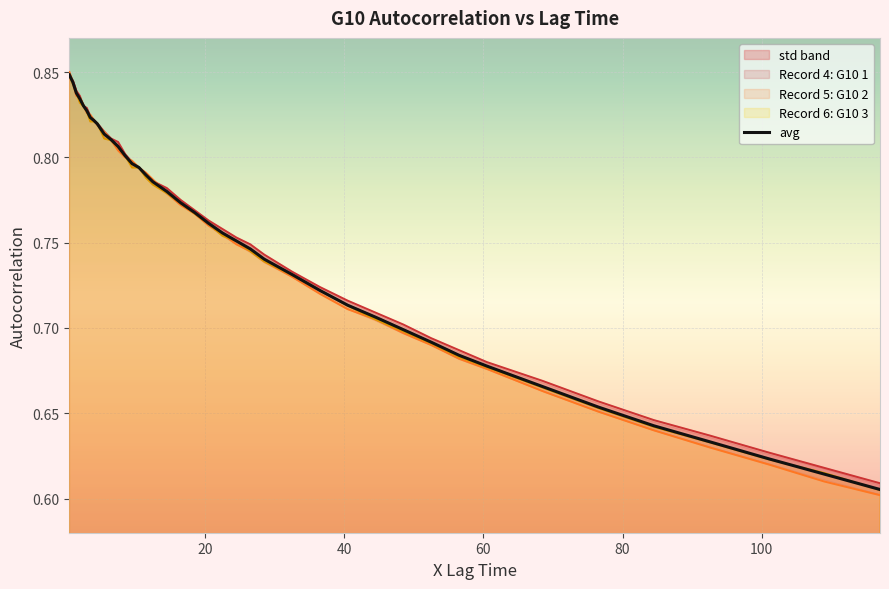

True or false: there are more than 2 points higher than both neighbors.

False